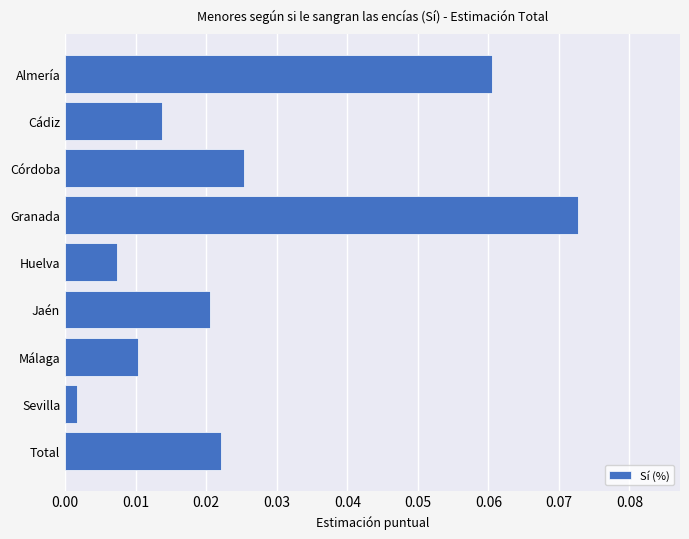

How many bars are there in total?

9